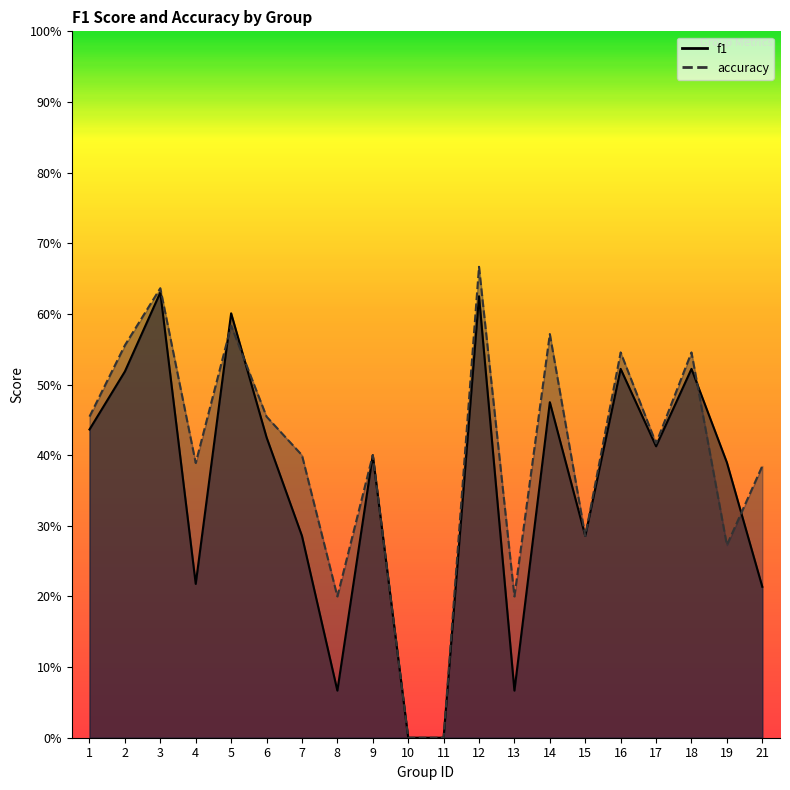

What is the average value of the accuracy series?

0.4